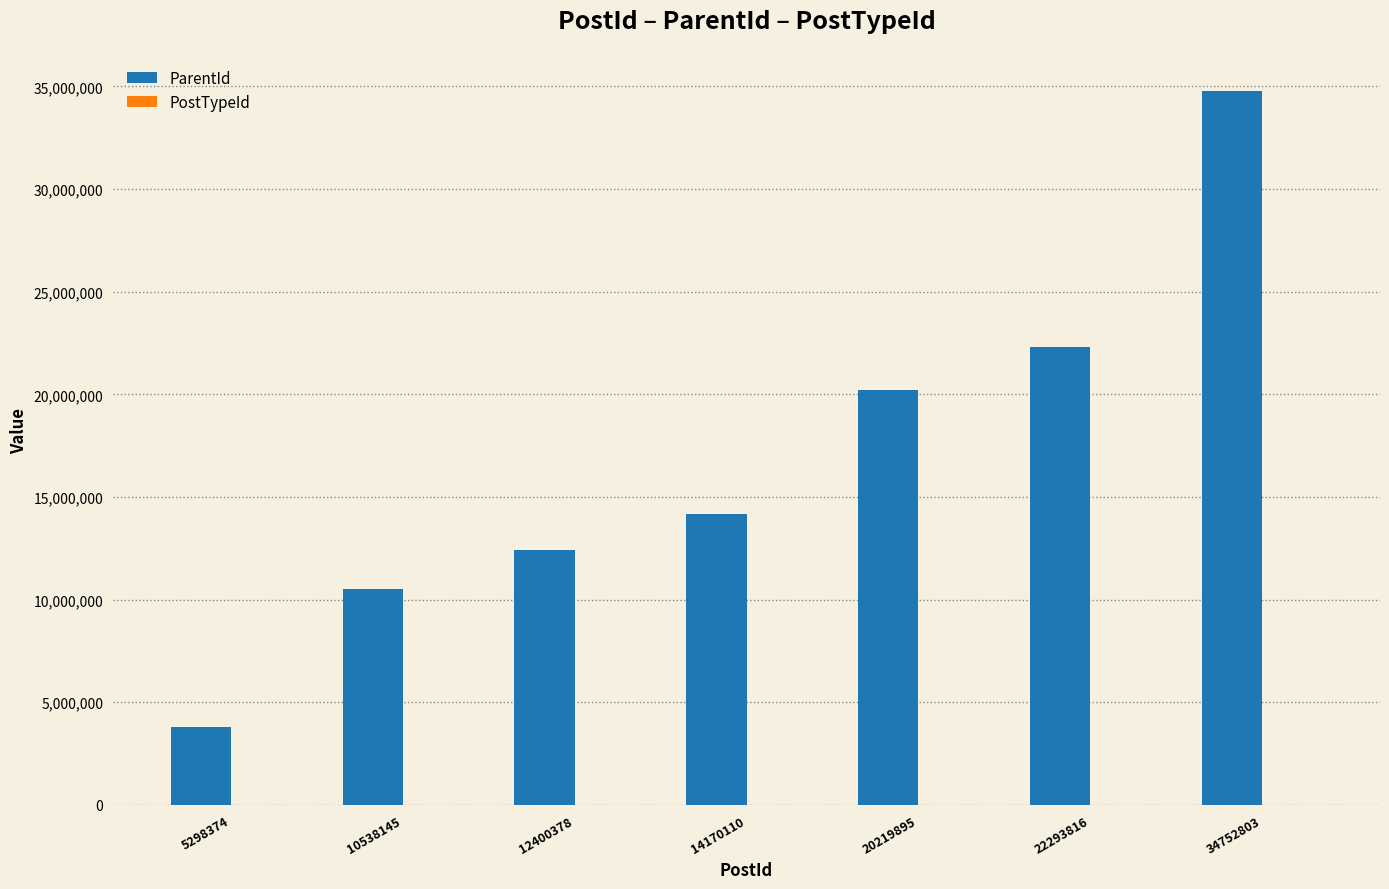

What is the sum of all ParentId values?

118191834